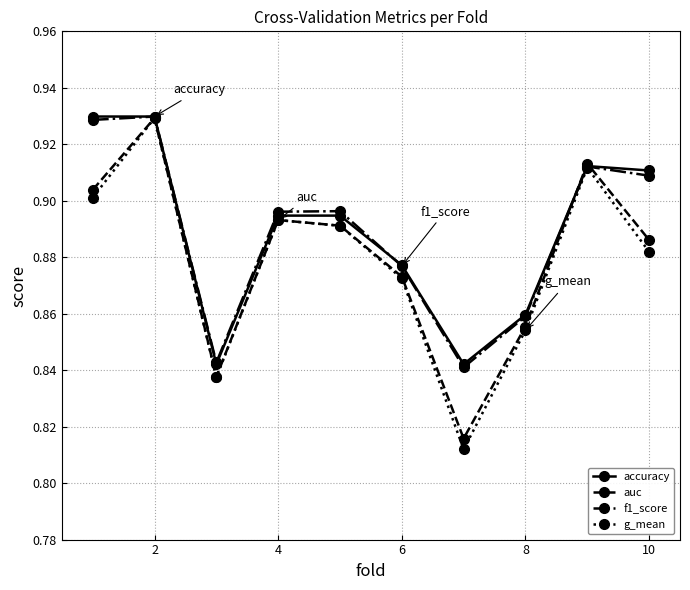

Count the f1_score values in the range 0 to 1.

10